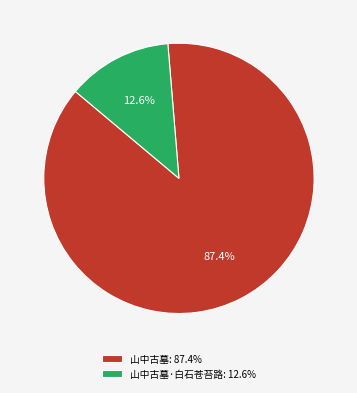

Which has a higher value, 山中古墓·白石苍苔路: 12.6% or 山中古墓: 87.4%?

山中古墓: 87.4%